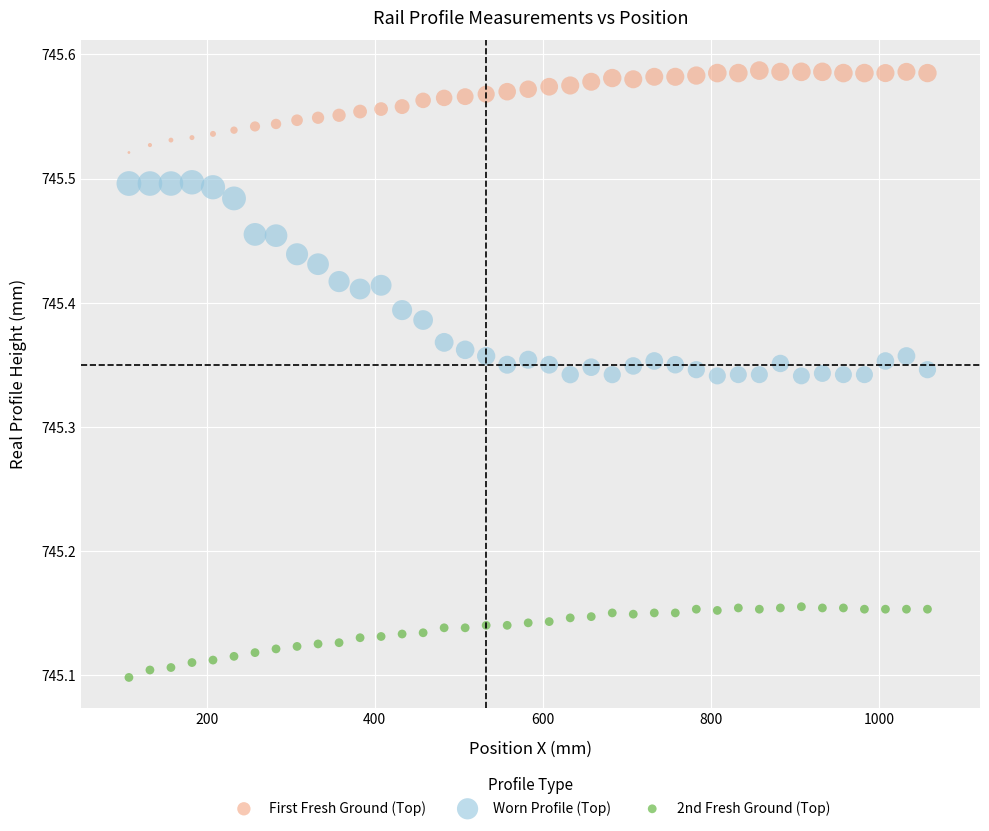

What is the X range (max minus min) for the scatter plot?

950.0